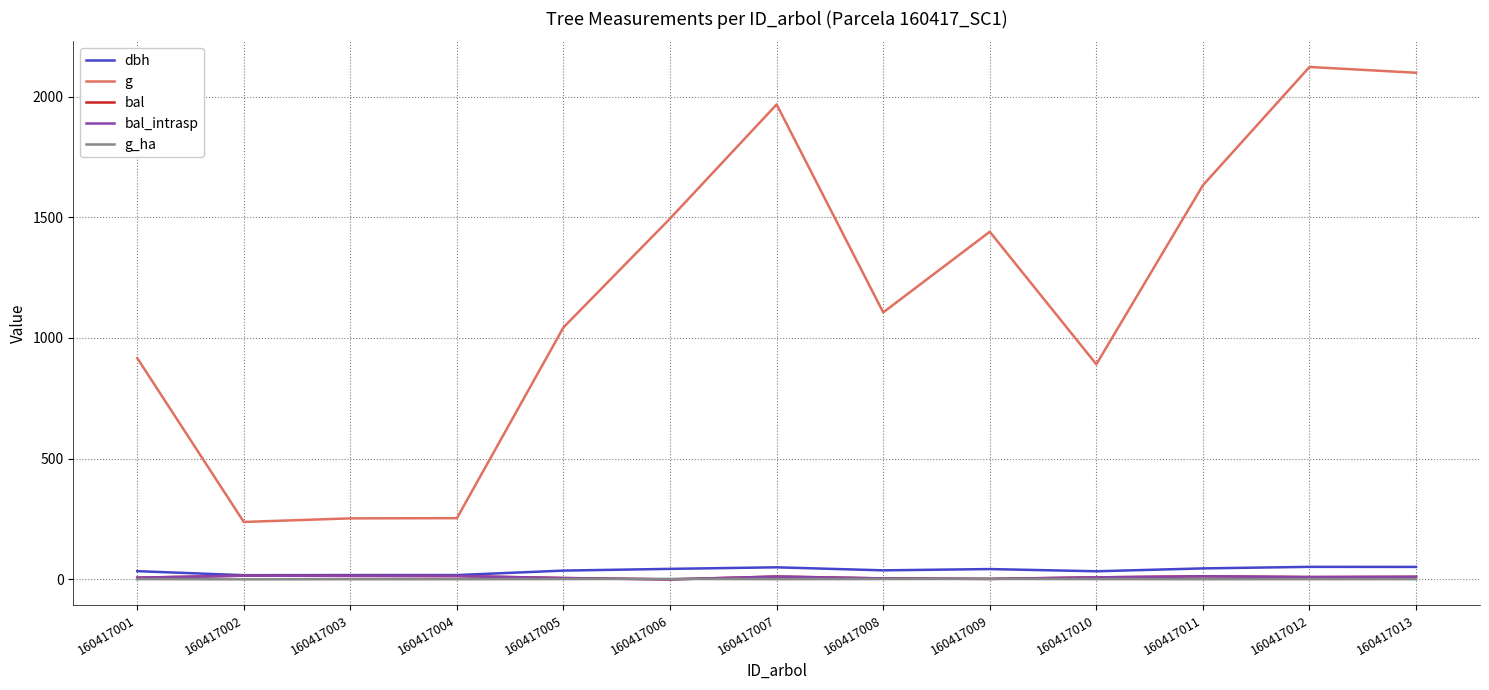

What is the value of the bal_intrasp point at the 2nd from the left?

15.3